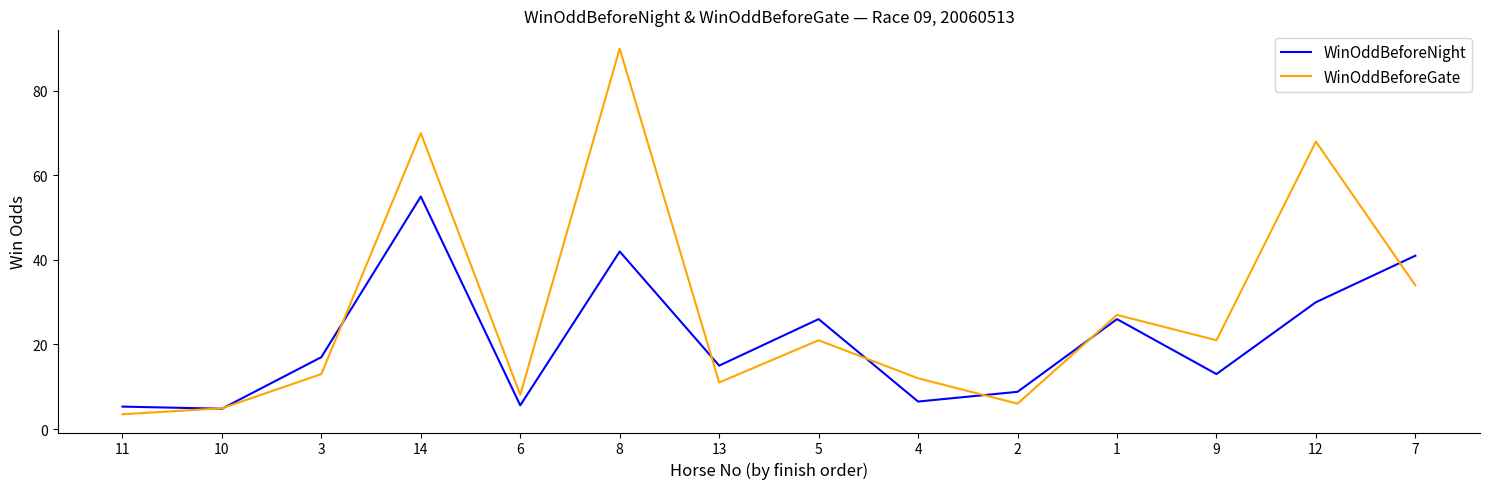

What is the difference between the WinOddBeforeNight values at 14 and 11?

49.7